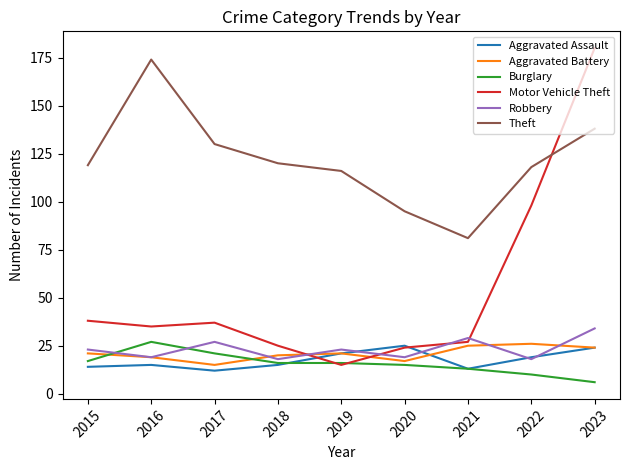

At which category does the chart reach its minimum across all series?

2023